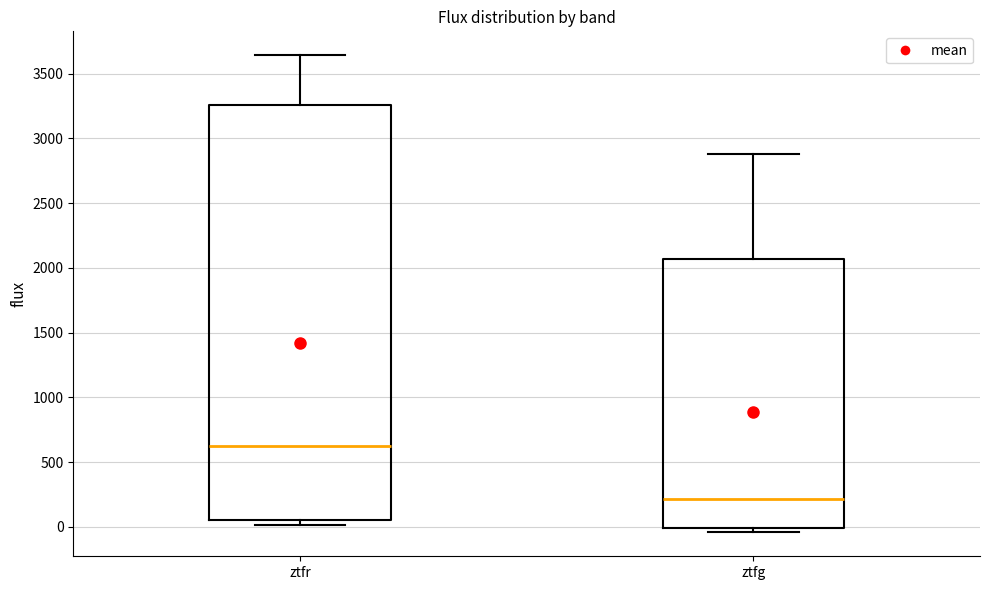

Reading left to right, transcribe this box plot: for each box, give where its median line is, the range the box spans, and where its two whiskers end, as read against the y-axis. The values are not printed on the chart, so give them approximately, as read against the axis.

ztfr: median 650, box 50 to 3250, whiskers 0 to 3650
ztfg: median 200, box 0 to 2050, whiskers -50 to 2900